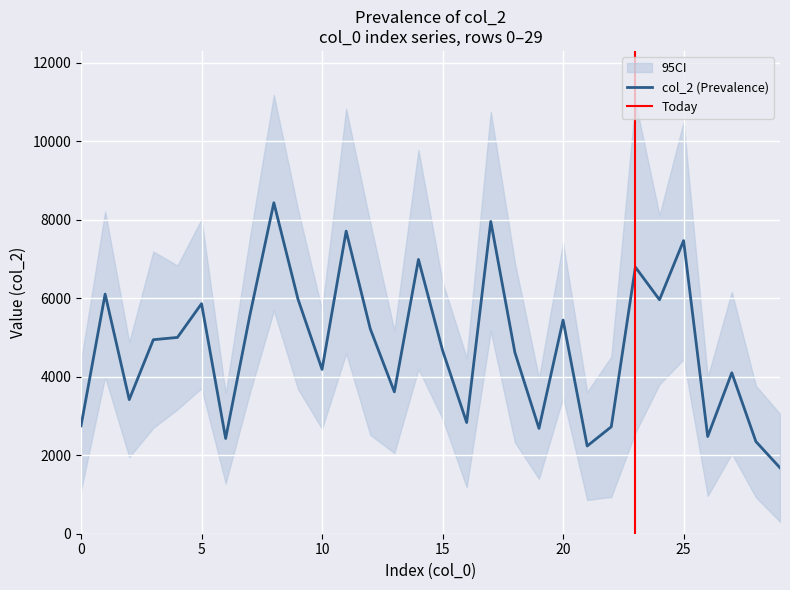

What is the value of the 19th point from the left?

4621